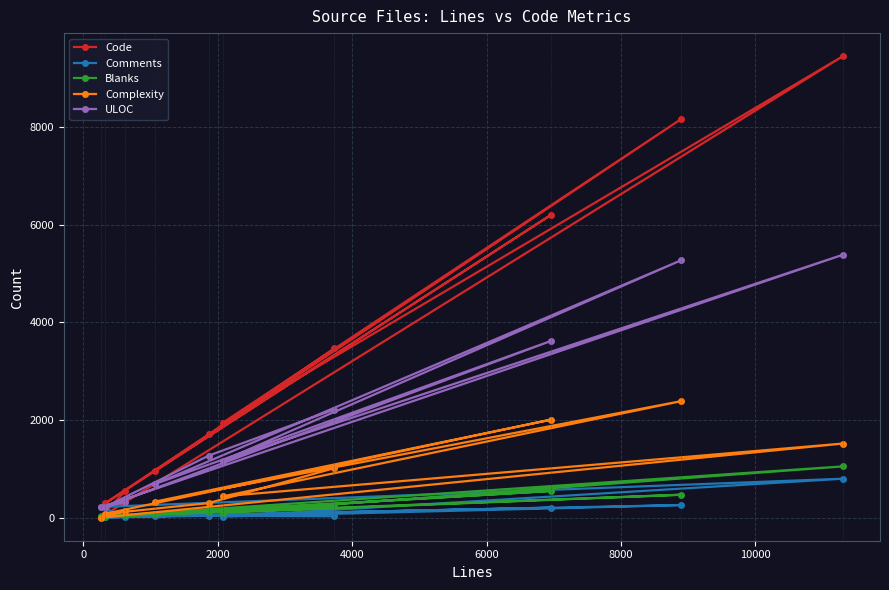

What are all the series names shown in the legend?

Code, Comments, Blanks, Complexity, ULOC